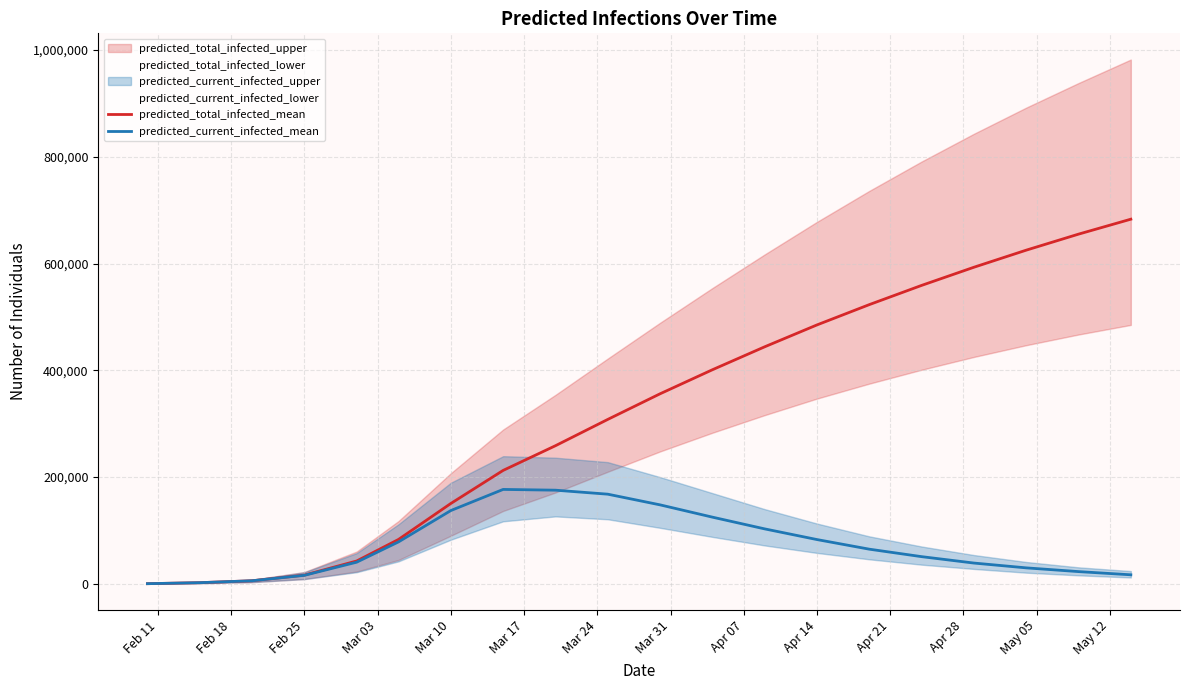

The value of predicted_total_infected_mean at Apr 14 is 485000. True or false?

True